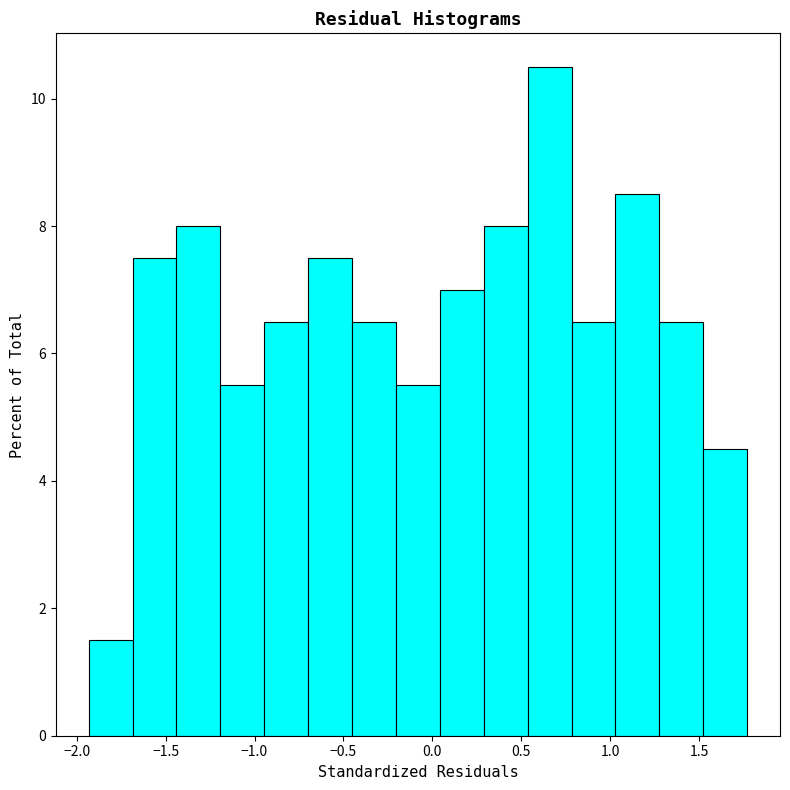

Reading left to right, transcribe this chart: for each bar, give the range it covers on the x-axis and its height. Neither the bar edges nor the heights are printed on the chart, so give them approximately, as read against the axes.

-1.95 to -1.70: 1.6
-1.70 to -1.45: 7.6
-1.45 to -1.20: 8.0
-1.20 to -0.95: 5.6
-0.95 to -0.70: 6.6
-0.70 to -0.45: 7.6
-0.45 to -0.20: 6.6
-0.20 to 0.05: 5.6
0.05 to 0.30: 7.0
0.30 to 0.55: 8.0
0.55 to 0.80: 10.6
0.80 to 1.05: 6.6
1.05 to 1.30: 8.6
1.30 to 1.50: 6.6
1.50 to 1.75: 4.6